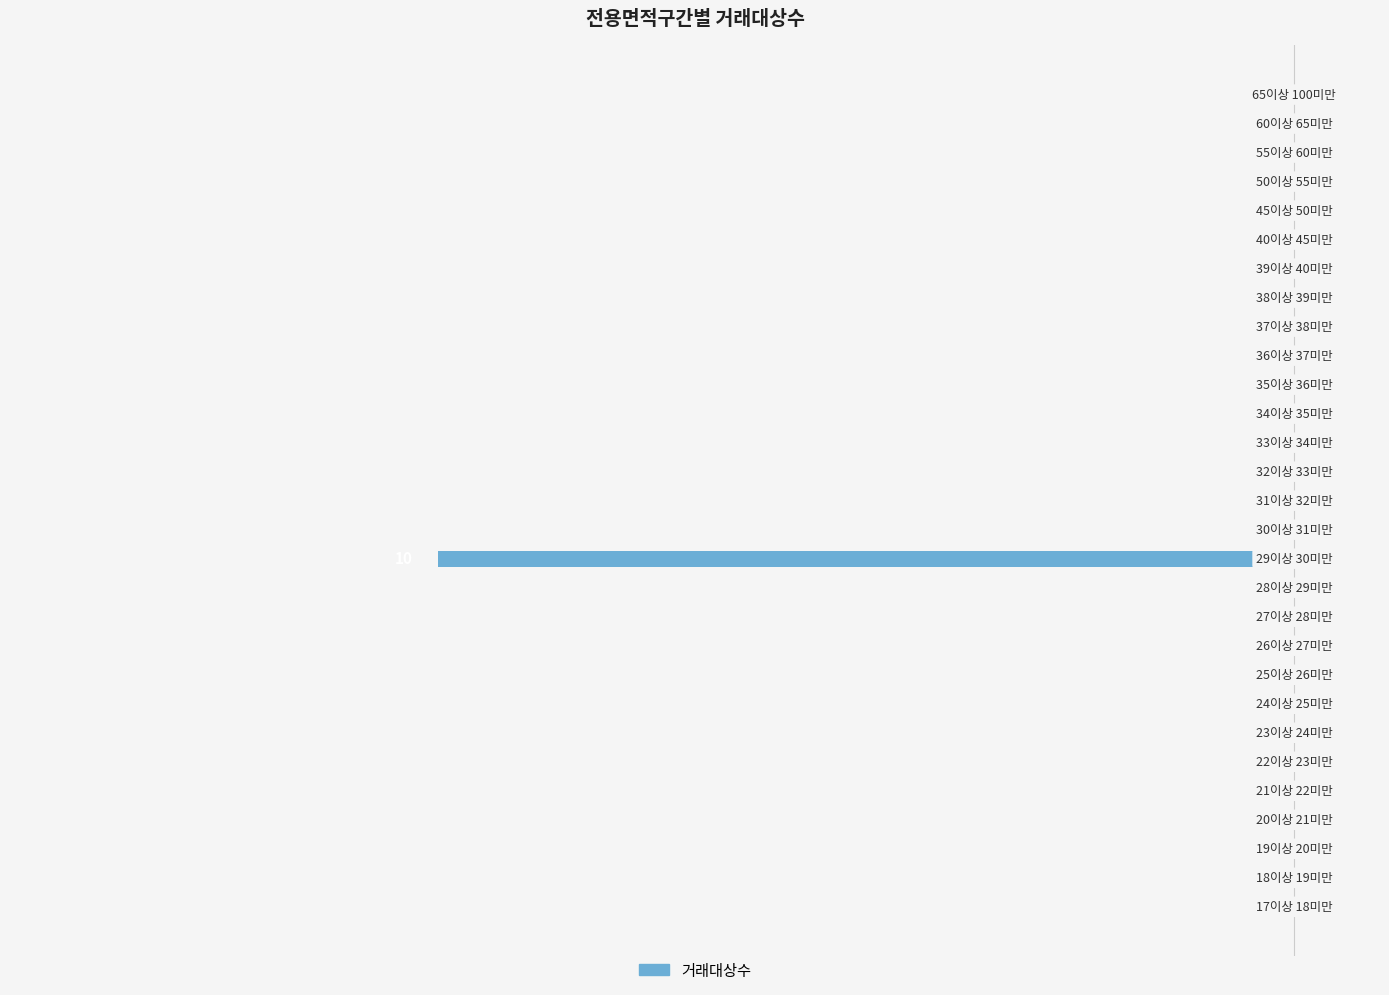

Are the bars grouped side by side (vs. stacked)?

No